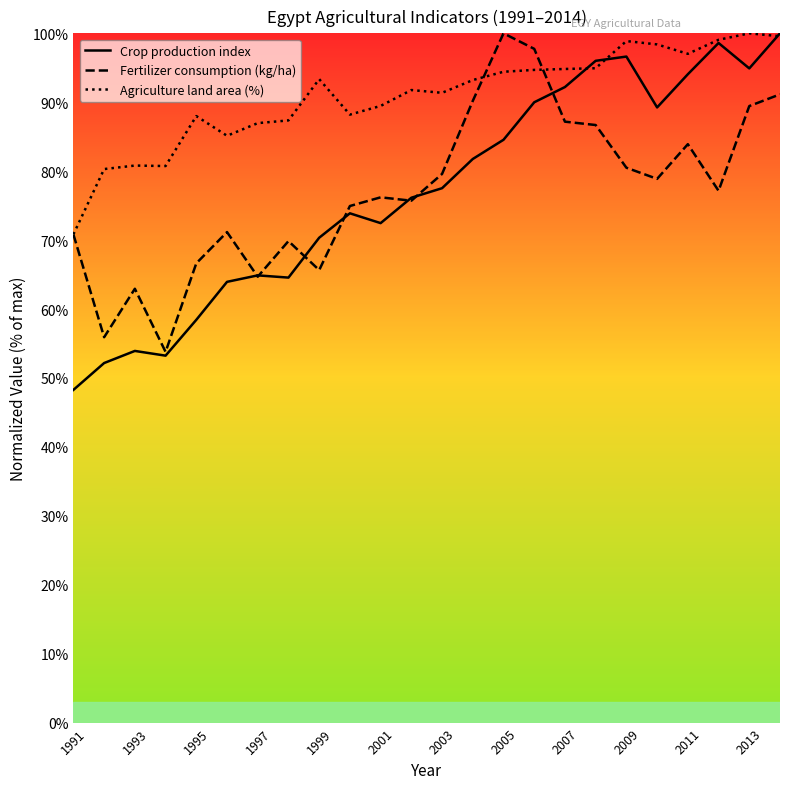

How many lines are shown in the chart?

3